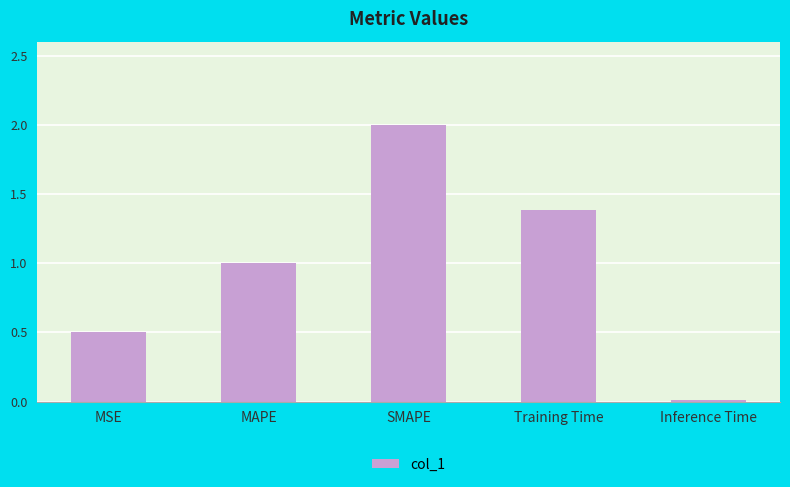

Which has a higher value, MAPE or SMAPE?

SMAPE